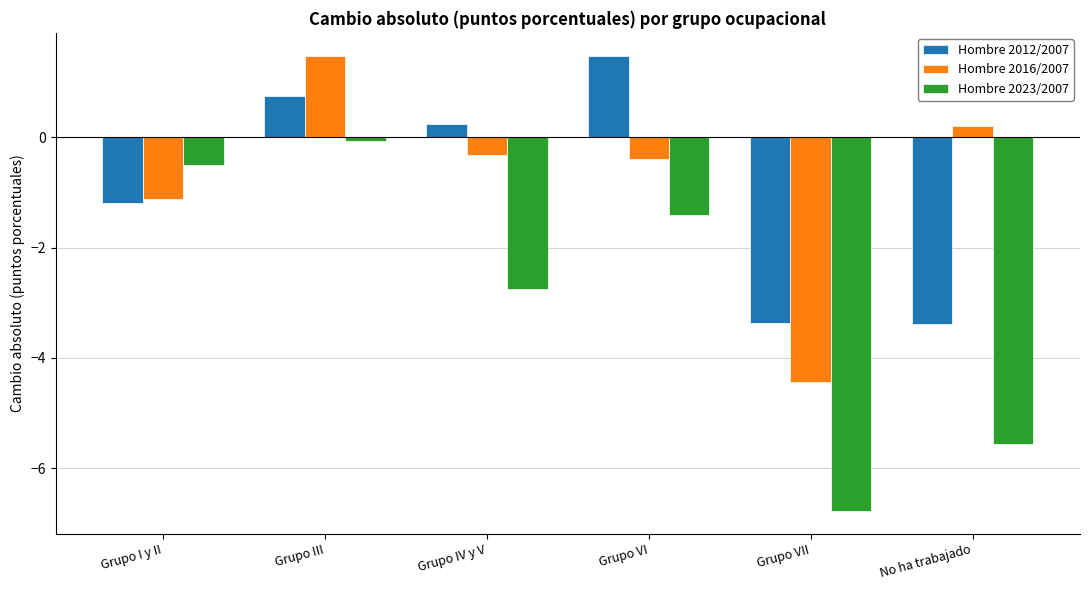

Reading right to left, what are all the values shown in this chart?

Hombre 2012/2007: -3.4	-3.4	1.5	0.2	0.7	-1.2
Hombre 2016/2007: 0.2	-4.4	-0.4	-0.3	1.5	-1.1
Hombre 2023/2007: -5.6	-6.8	-1.4	-2.8	-0.1	-0.5